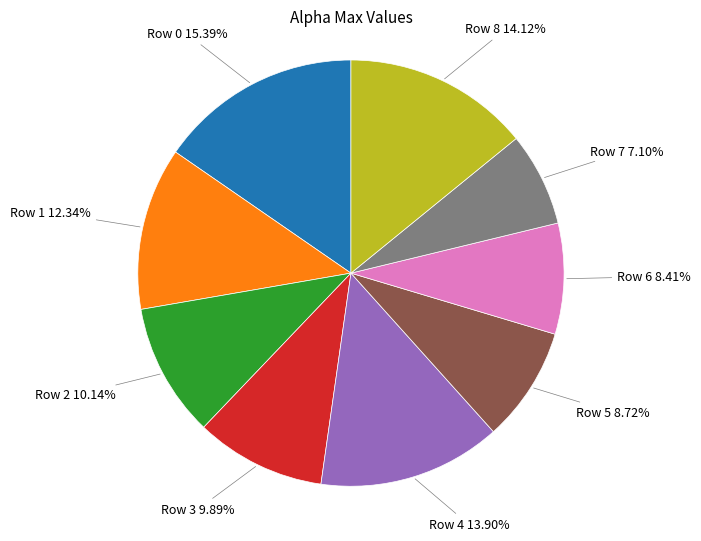

What percentage is NOT represented by Row 5?

91.3%